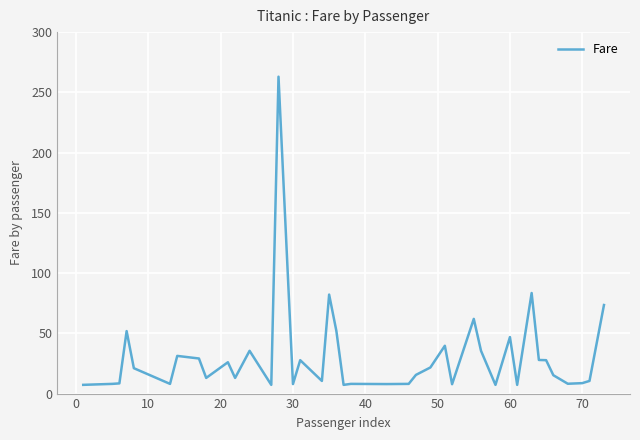

What is the maximum value shown in the chart?

263.0